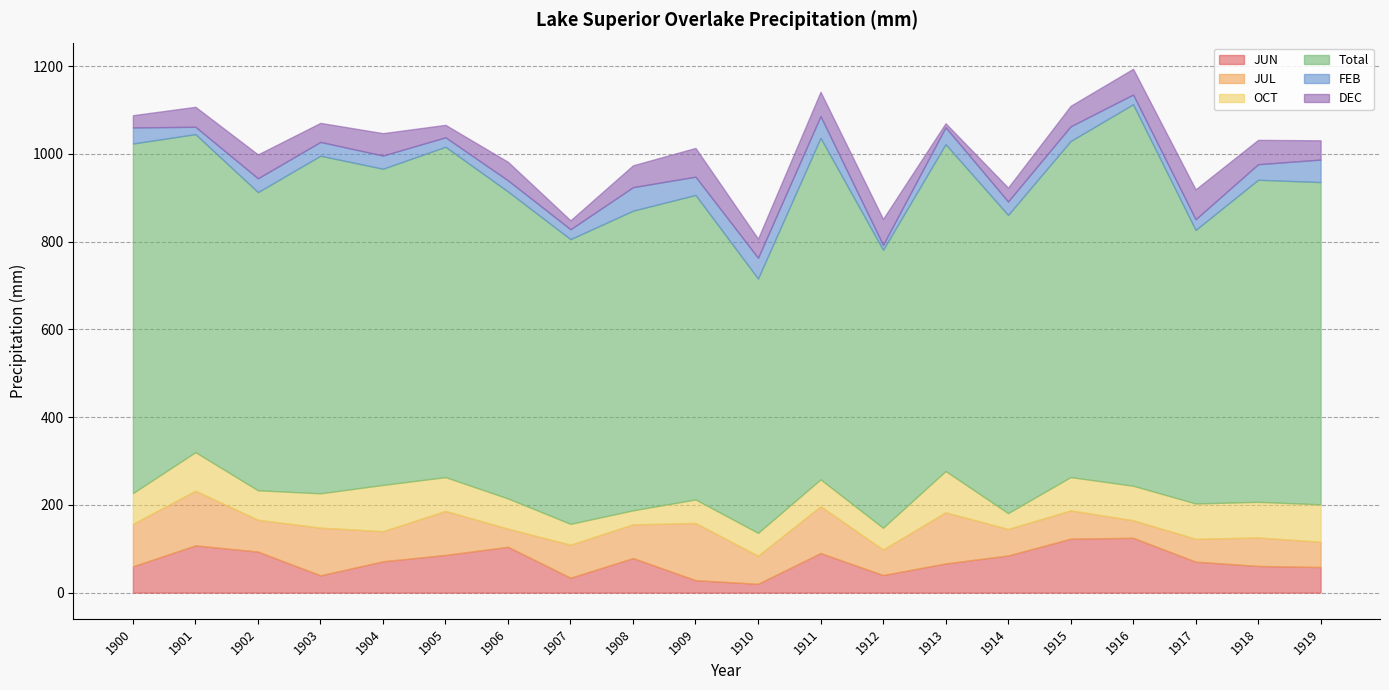

At which category does Total reach its first local valley?

1902